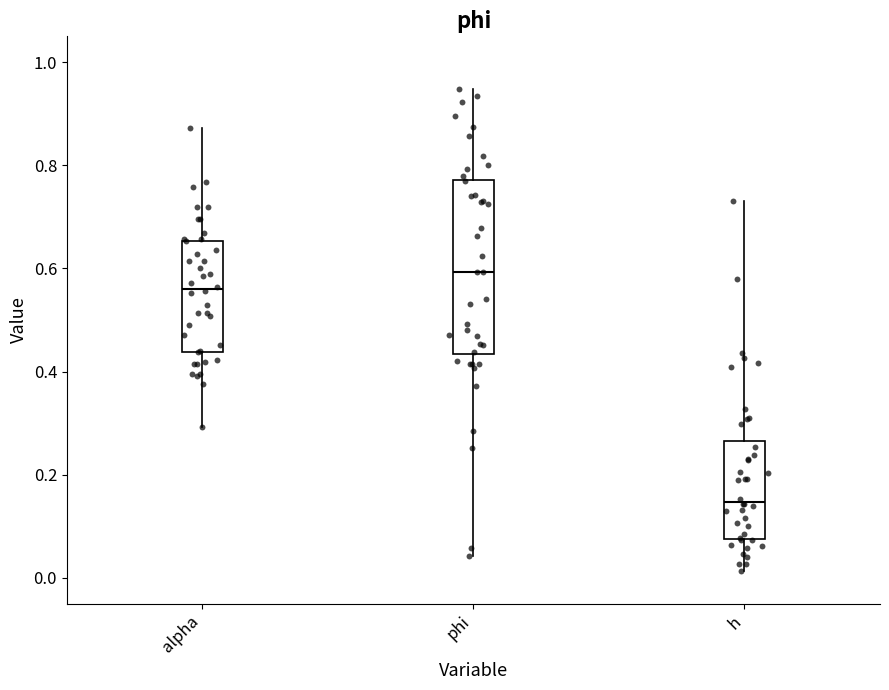

Which box is the tallest, from its lower edge to its upper edge?

phi